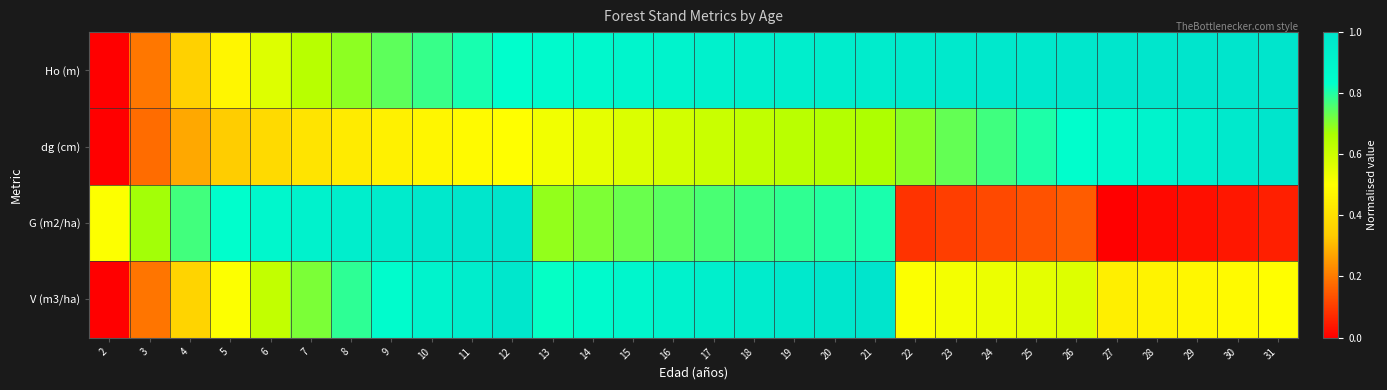

Reading left to right, what are all the values shown in this chart?

Ho (m): 2=0.0	3=0.2	4=0.4	5=0.5	6=0.6	7=0.6	8=0.7	9=0.7	10=0.8	11=0.8	12=0.8	13=0.9	14=0.9	15=0.9	16=0.9	17=0.9	18=0.9	19=0.9	20=0.9	21=1.0	22=1.0	23=1.0	24=1.0	25=1.0	26=1.0	27=1.0	28=1.0	29=1.0	30=1.0	31=1.0
dg (cm): 2=0.0	3=0.2	4=0.3	5=0.3	6=0.4	7=0.4	8=0.4	9=0.5	10=0.5	11=0.5	12=0.5	13=0.5	14=0.5	15=0.6	16=0.6	17=0.6	18=0.6	19=0.6	20=0.6	21=0.7	22=0.7	23=0.7	24=0.8	25=0.8	26=0.8	27=0.9	28=0.9	29=0.9	30=1.0	31=1.0
G (m2/ha): 2=0.5	3=0.7	4=0.8	5=0.8	6=0.9	7=0.9	8=0.9	9=1.0	10=1.0	11=1.0	12=1.0	13=0.7	14=0.7	15=0.7	16=0.7	17=0.8	18=0.8	19=0.8	20=0.8	21=0.8	22=0.1	23=0.1	24=0.1	25=0.1	26=0.2	27=0.0	28=0.0	29=0.0	30=0.0	31=0.1
V (m3/ha): 2=0.0	3=0.2	4=0.4	5=0.5	6=0.6	7=0.7	8=0.8	9=0.9	10=0.9	11=0.9	12=1.0	13=0.8	14=0.9	15=0.9	16=0.9	17=0.9	18=1.0	19=1.0	20=1.0	21=1.0	22=0.5	23=0.5	24=0.5	25=0.6	26=0.6	27=0.5	28=0.5	29=0.5	30=0.5	31=0.5